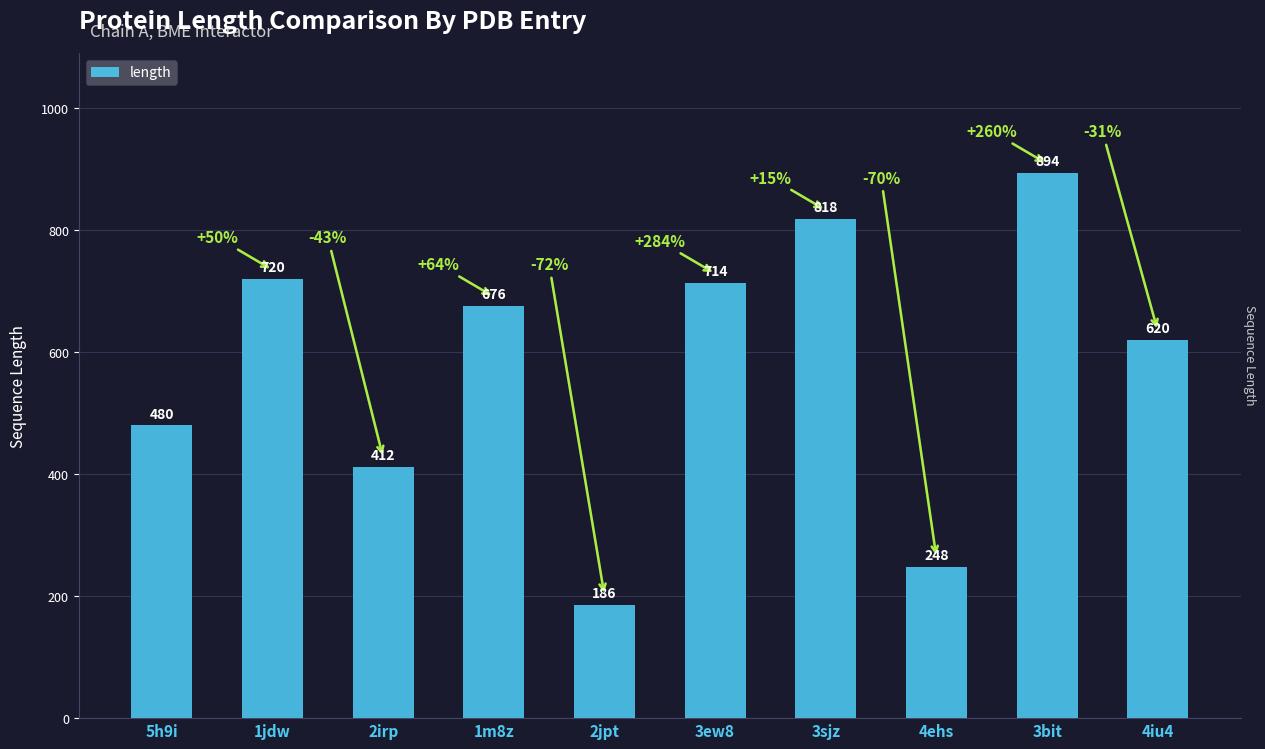

Where is the data nearest to the value 540?

5h9i